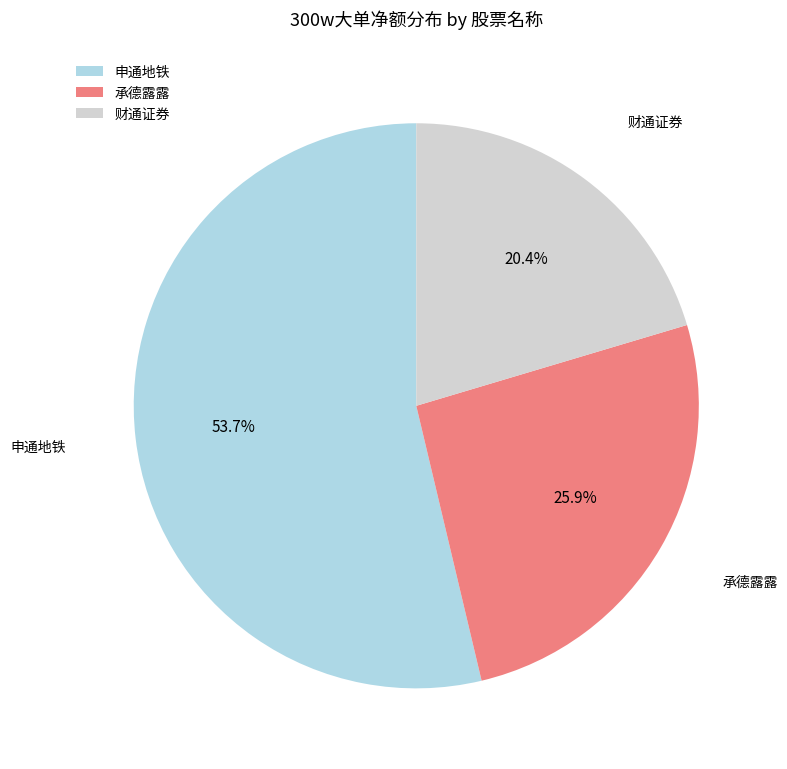

To the nearest percent, what is the combined percentage of 承德露露 and 申通地铁?

80%